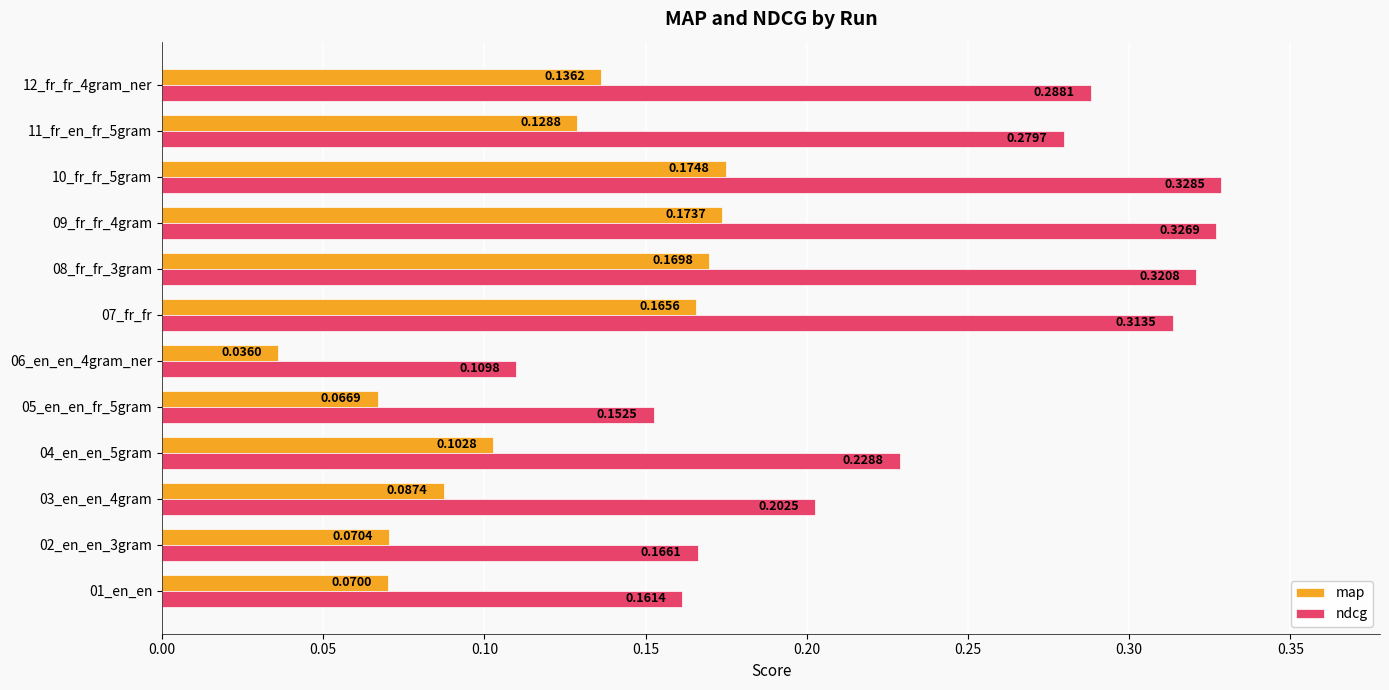

Rank the series at 04_en_en_5gram from lowest to highest value.

map, ndcg